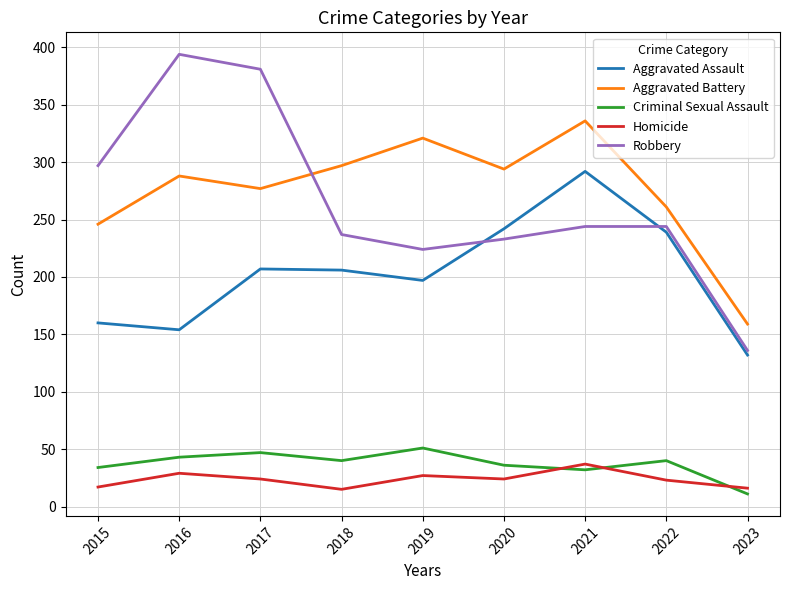

True or false: Robbery and Homicide intersect in this chart.

False